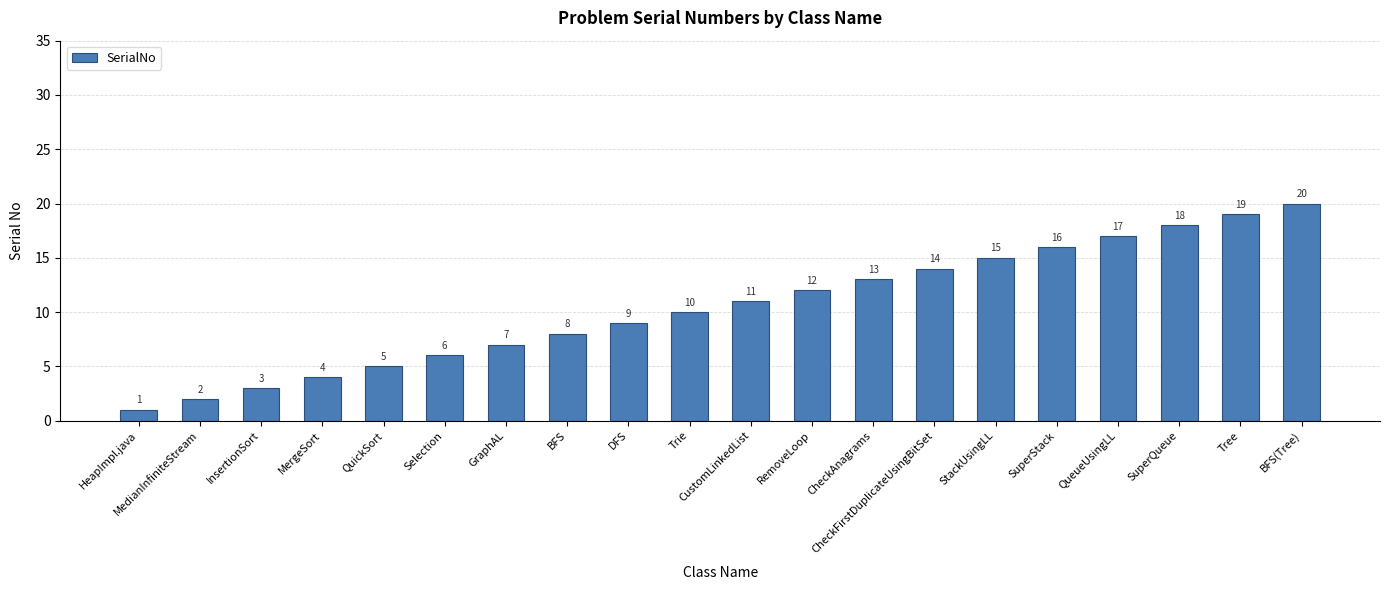

Reading left to right, what are all the values shown in this chart?

1	2	3	4	5	6	7	8	9	10	11	12	13	14	15	16	17	18	19	20